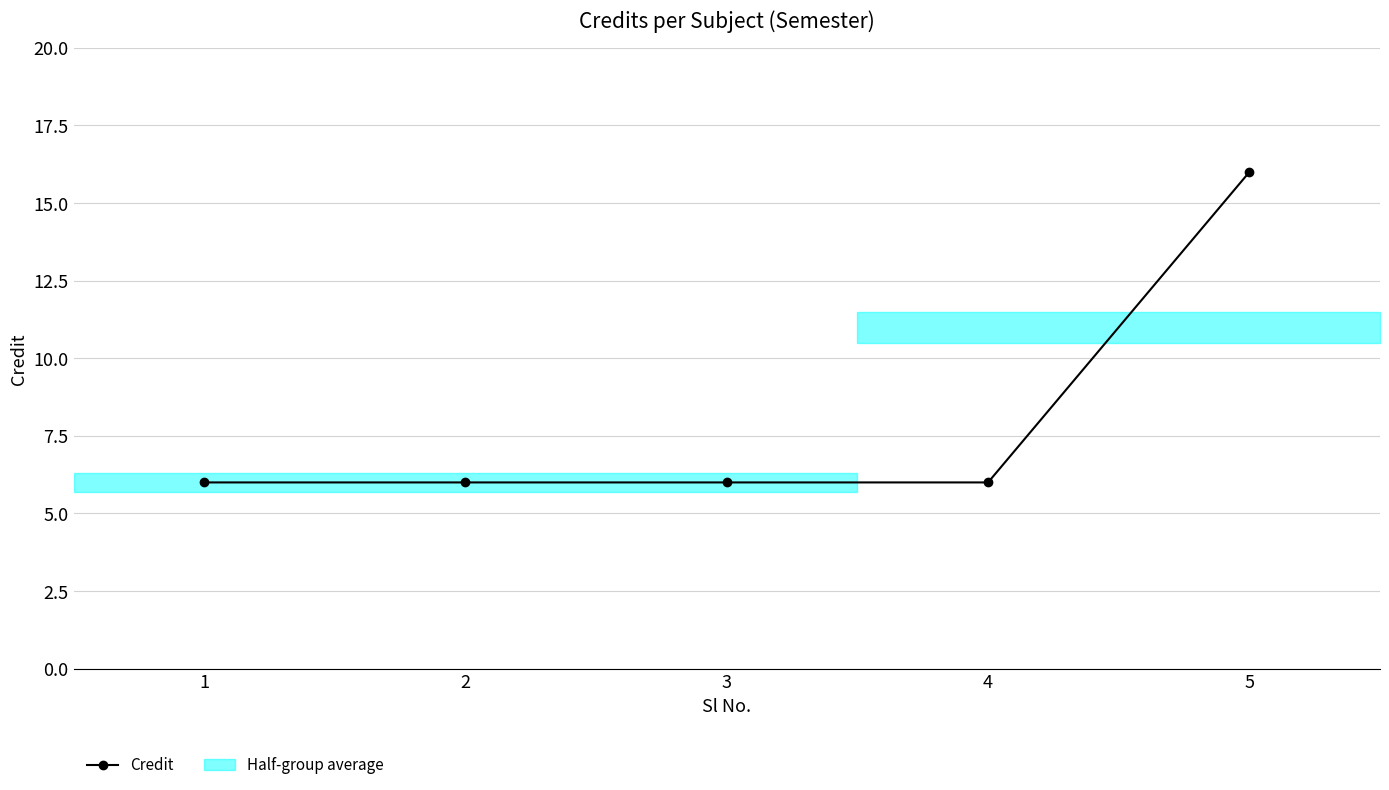

What is the change in value from 3 to 5?

+10